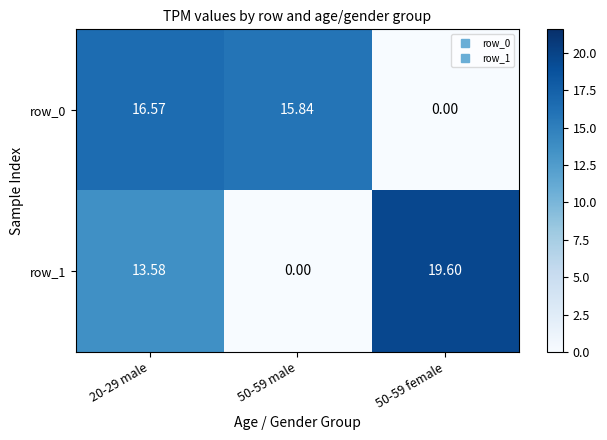

Between 50-59 male and 50-59 female, which series saw the biggest shift?

row_1